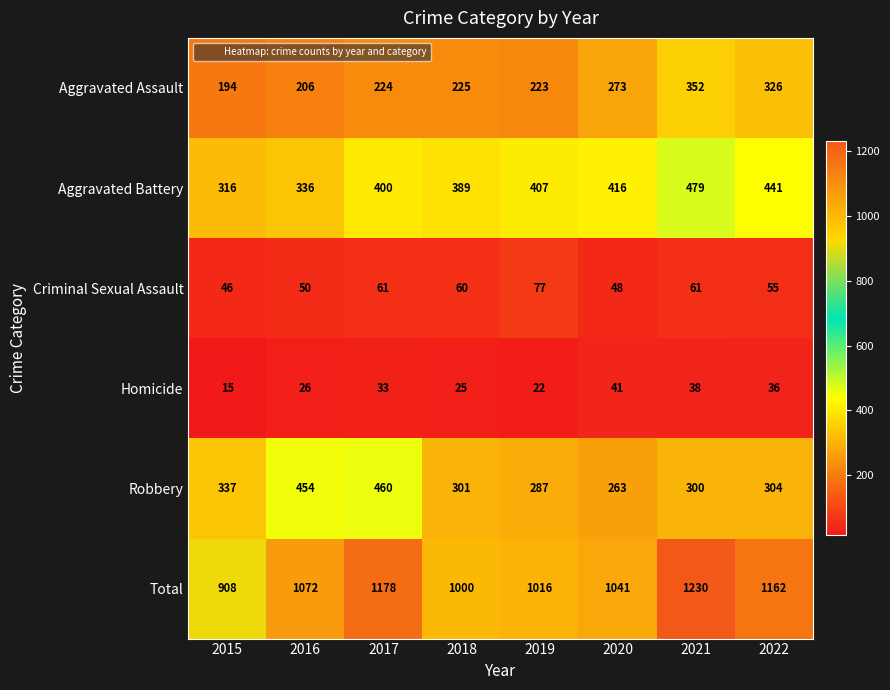

What is the average value of the Aggravated Battery series?

398